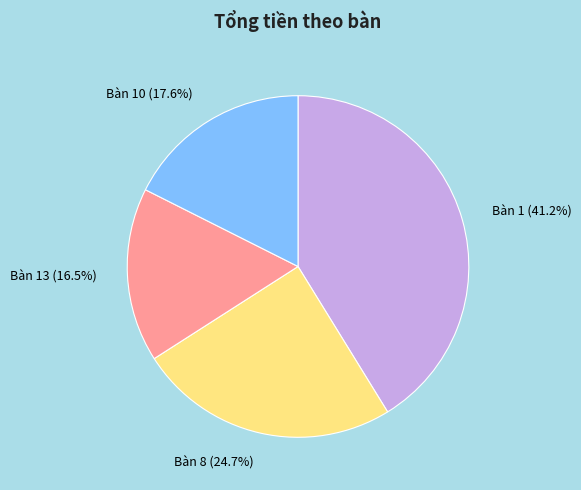

Is it true that Bàn 1 is 28% of the pie?

False